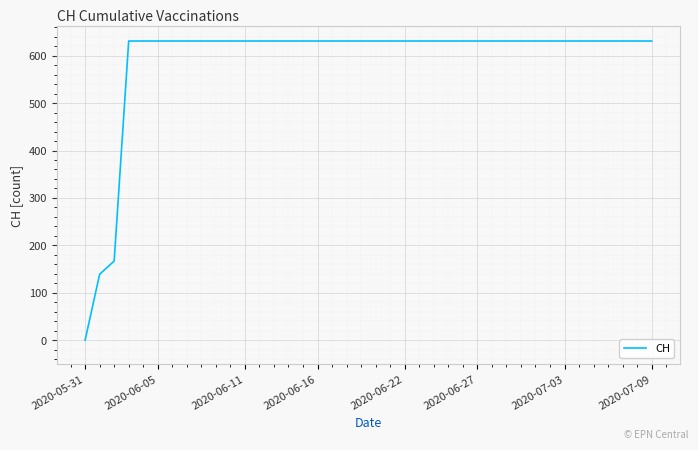

What is the maximum value shown in the chart?

631